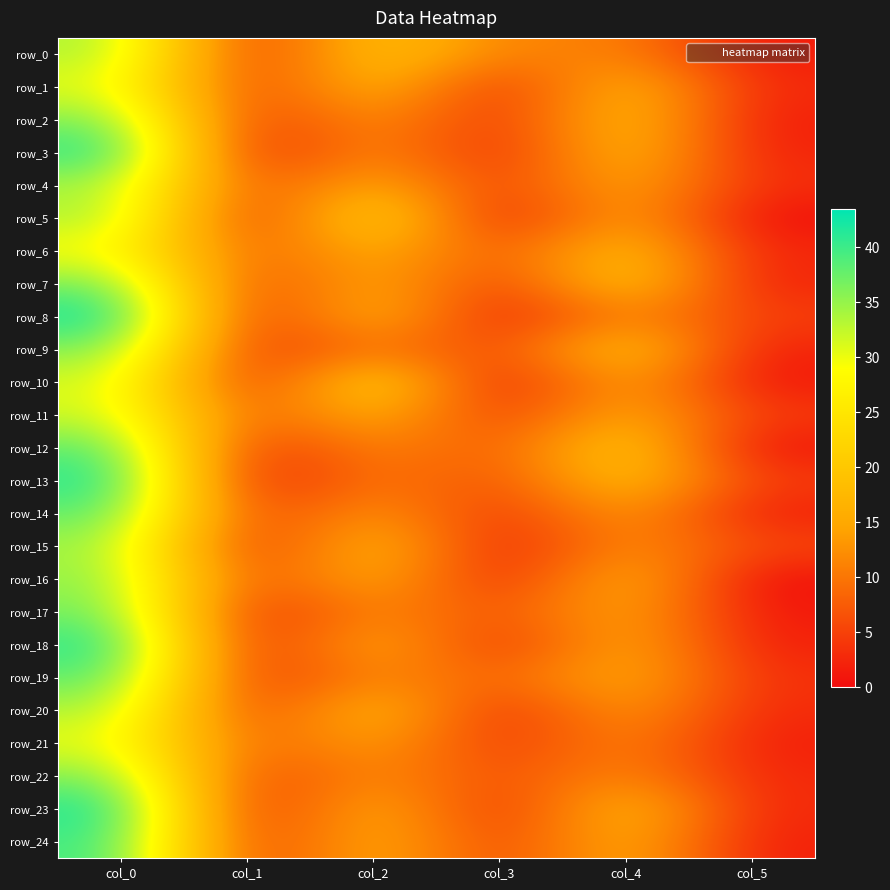

How many data points in row_22 are above 12?

3